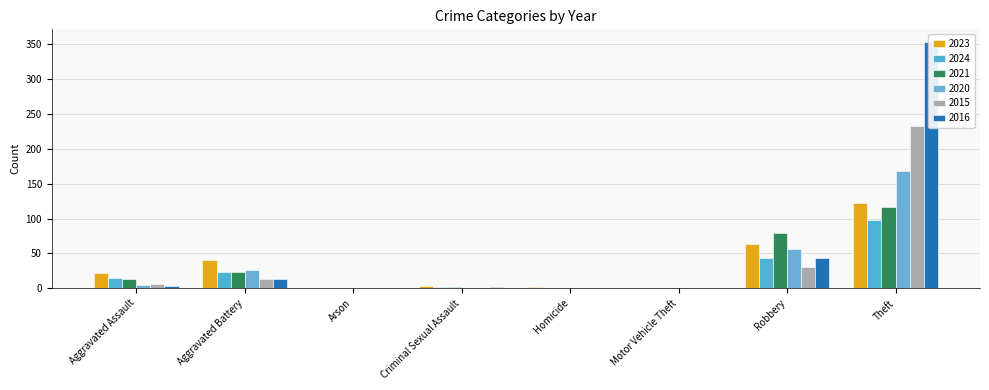

True or false: 2024 has a value of 2 at Criminal Sexual Assault.

True